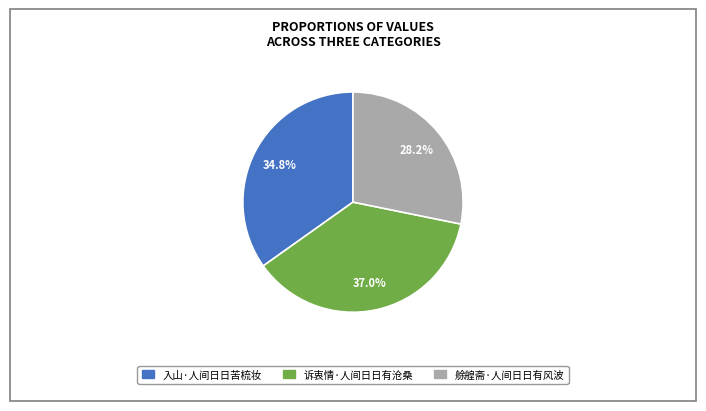

To the nearest percent, what is the combined percentage of 入山·人间日日苦梳妆 and 艅艎斋·人间日日有风波?

63%